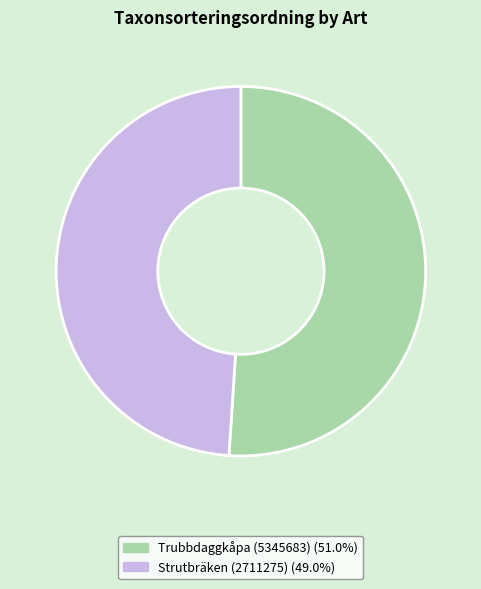

Do Trubbdaggkåpa (5345683) and Strutbräken (2711275) together represent more than half of the pie?

Yes